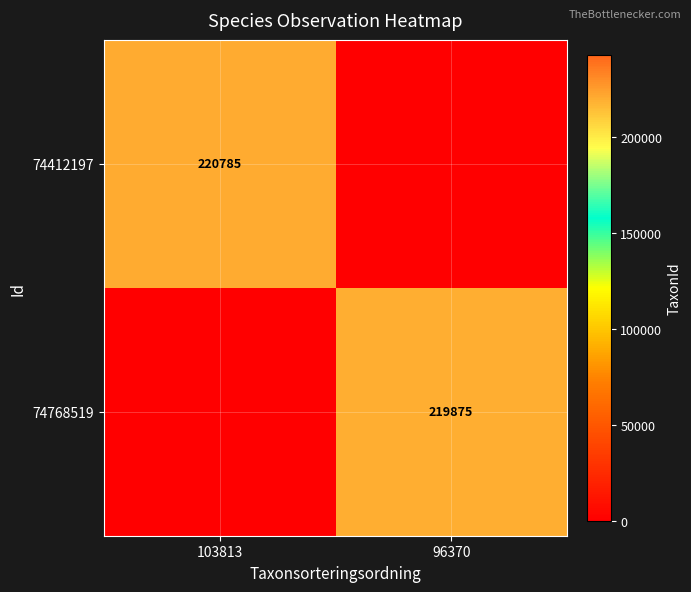

The 74412197 series shows 318226 at 103813. True or false?

False